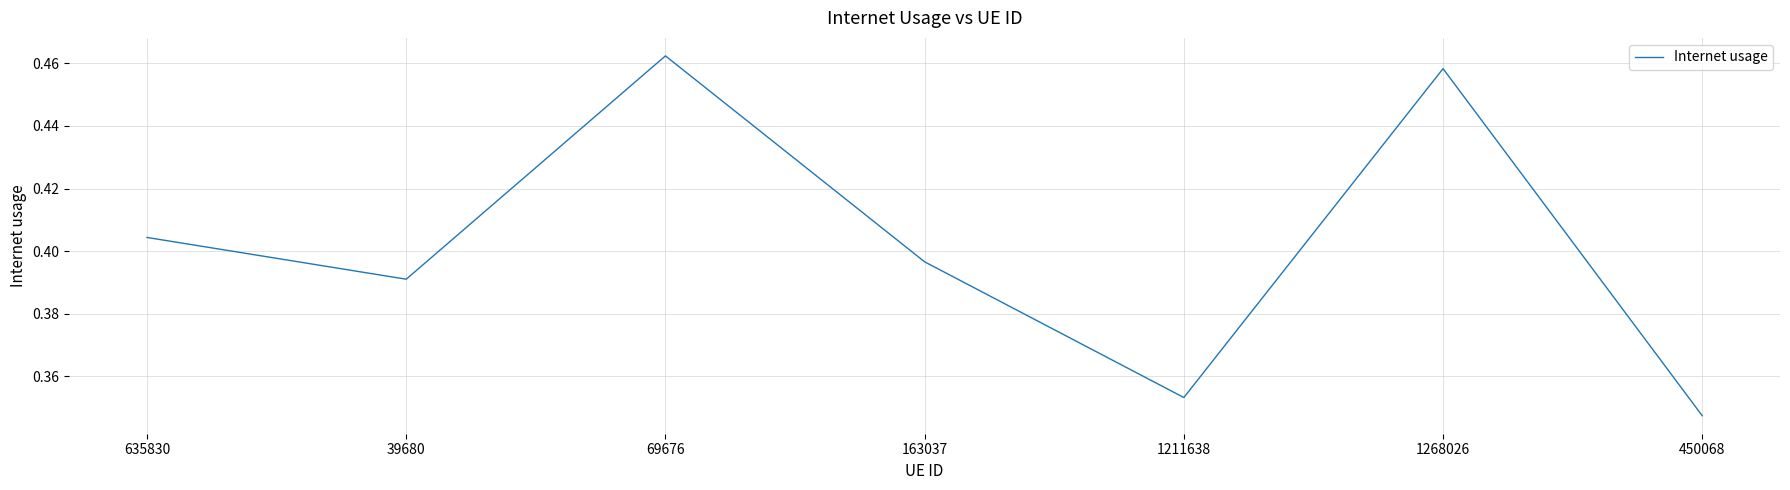

Is it true that the value at 1211638 is 0.2?

False